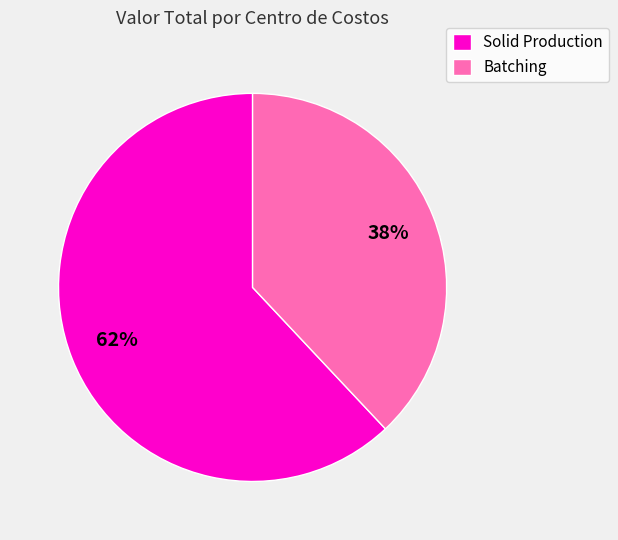

The Solid Production slice represents 74% of the pie. True or false?

False